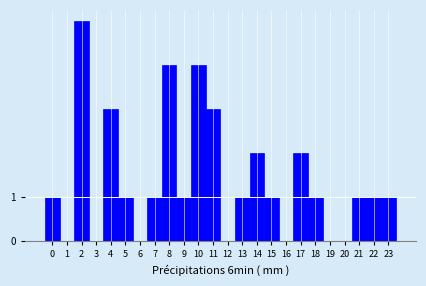

Reading right to left, extract all data points from this chart.

23=1	22=1	21=1	20=0	19=0	18=1	17=2	16=0	15=1	14=2	13=1	12=0	11=3	10=4	9=1	8=4	7=1	6=0	5=1	4=3	3=0	2=5	1=0	0=1